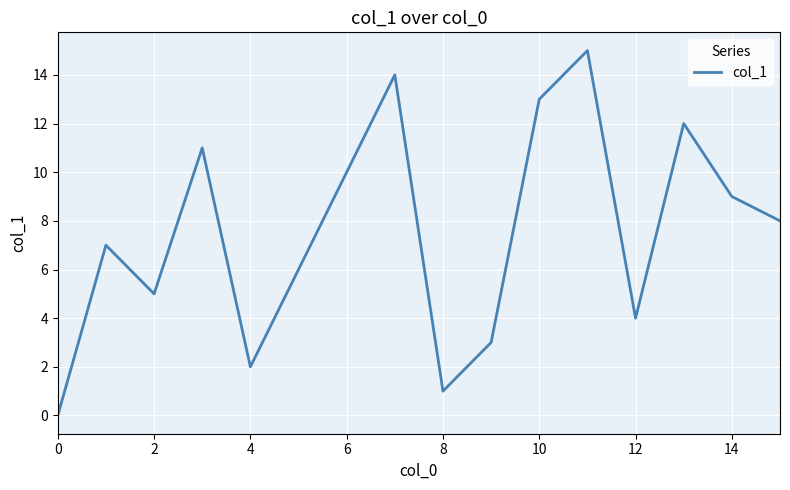

Reading right to left, list all the values displayed in this chart.

8	9	12	4	15	13	3	1	14	10	6	2	11	5	7	0